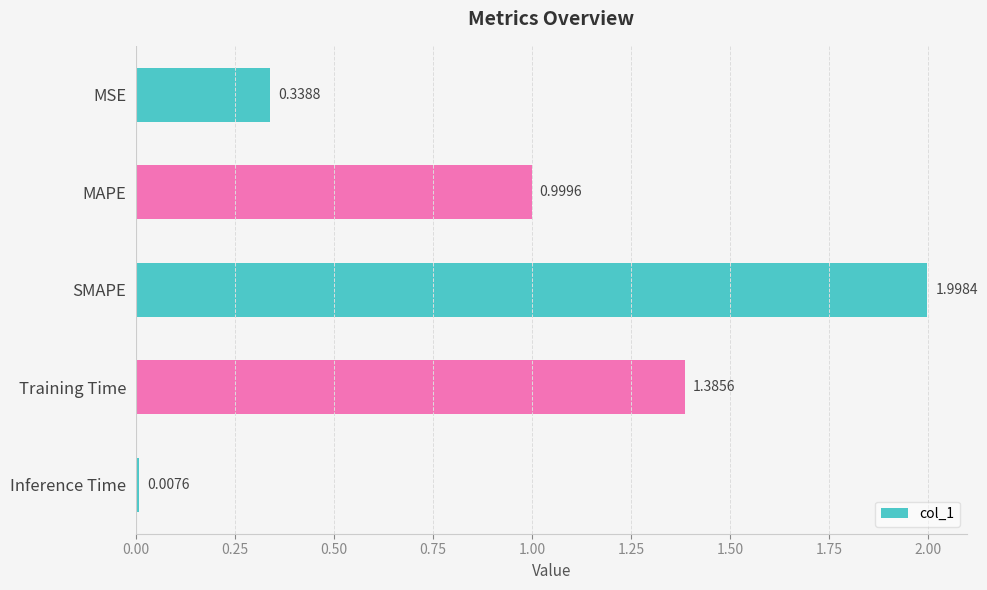

What is the difference between the maximum and minimum values?

2.0